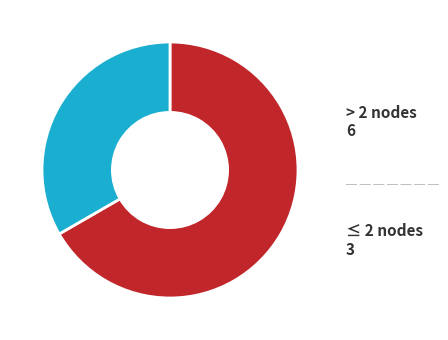

How many segments does this pie chart have?

2